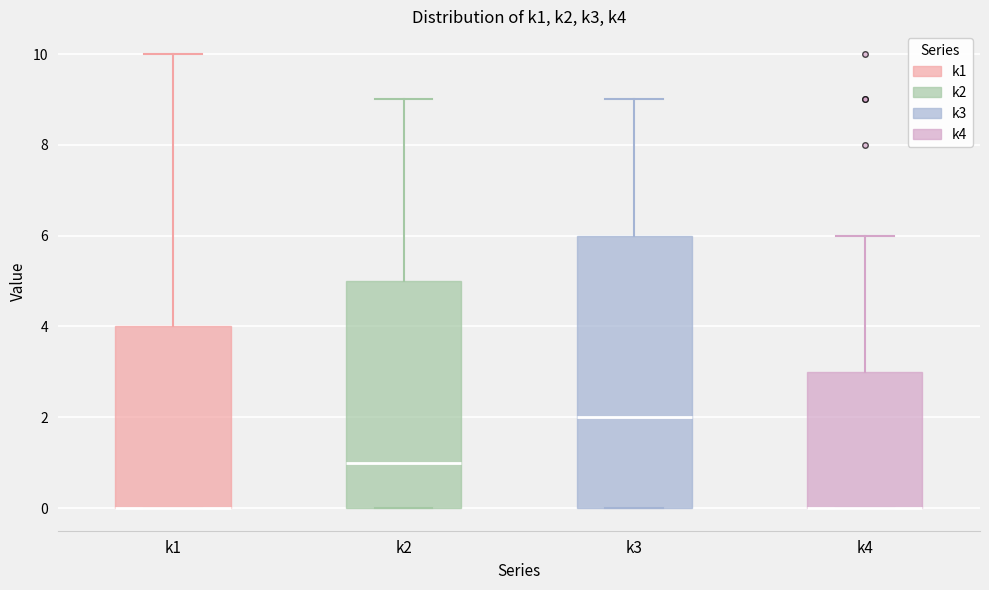

Reading left to right, read every box against the y-axis: the position of its median line, the range the box covers, and the ends of its whiskers. The values are not printed on the chart, so give them approximately, as read against the axis.

k1: median 0 (drawn on the box's lower edge), box 0 to 4, whiskers 0 to 10
k2: median 1, box 0 to 5, whiskers 0 to 9
k3: median 2, box 0 to 6, whiskers 0 to 9
k4: median 0 (drawn on the box's lower edge), box 0 to 3, whiskers 0 to 6